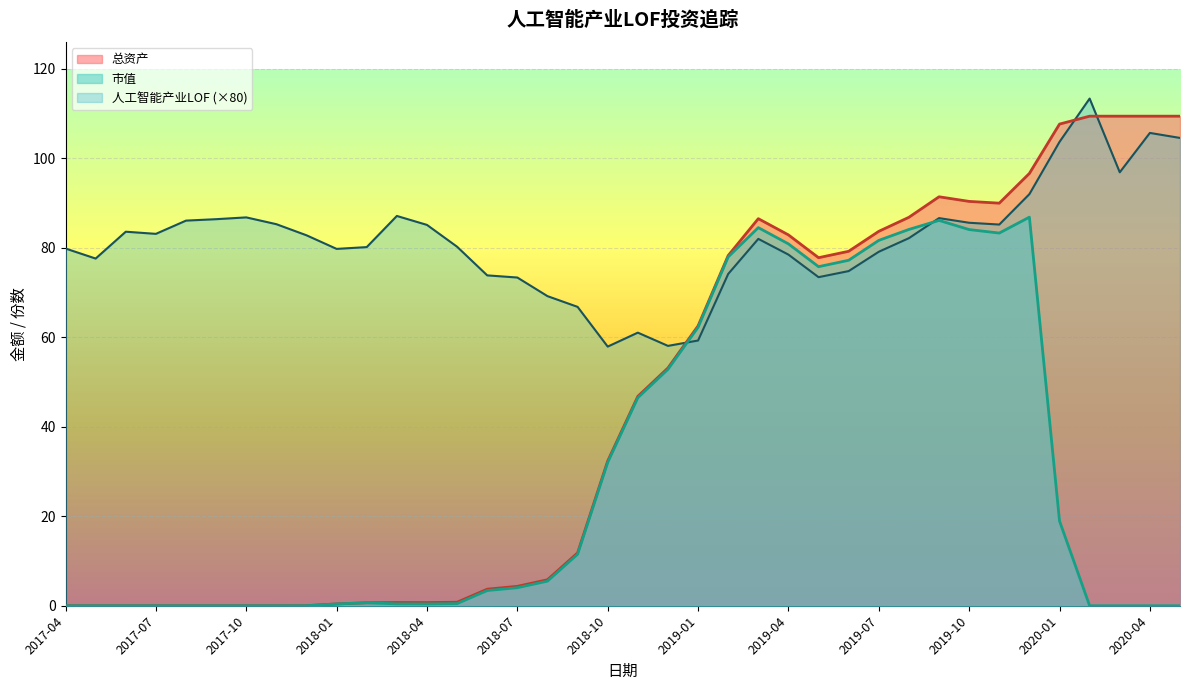

Rank the series by their average value, from lowest to highest.

市值, 总资产, 人工智能产业LOF (×80)